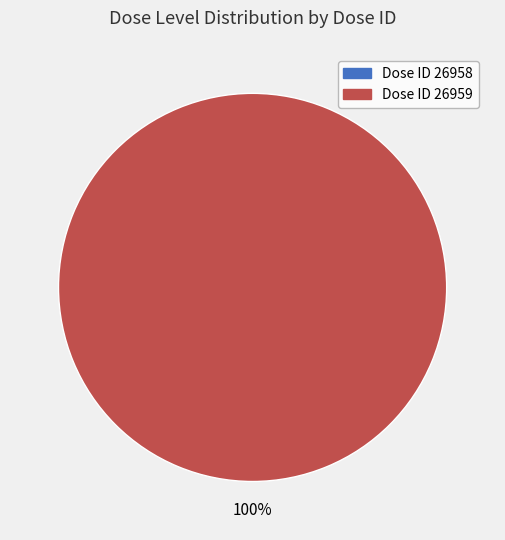

Count the number of slices in the pie.

2